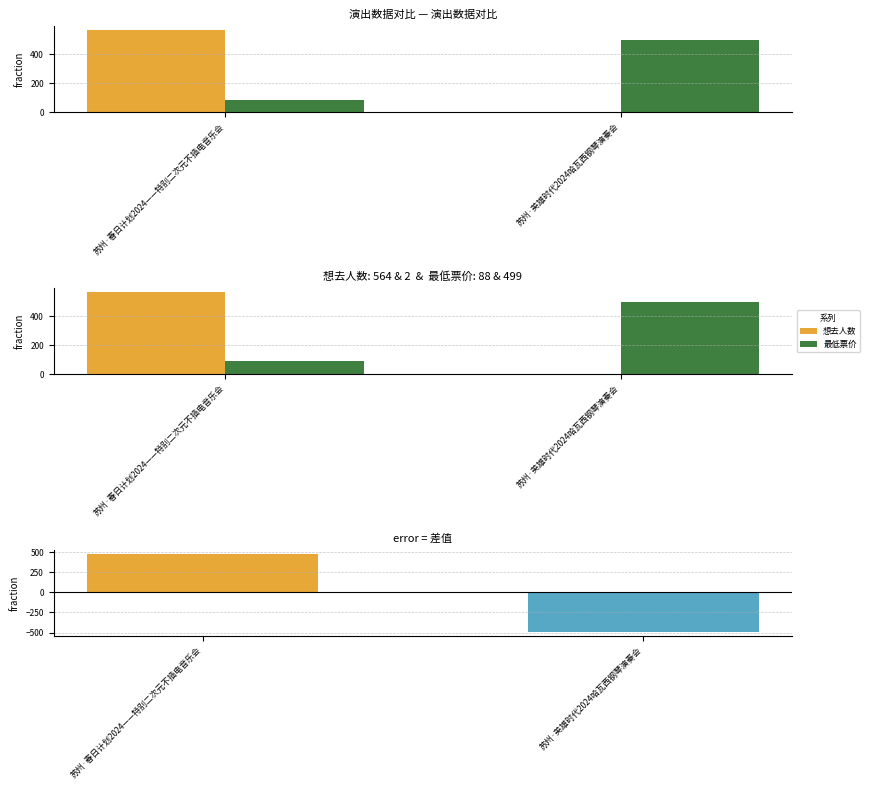

The 想去人数 series shows 564 at 苏州·春日计划2024——特别二次元不插电音乐会. True or false?

True